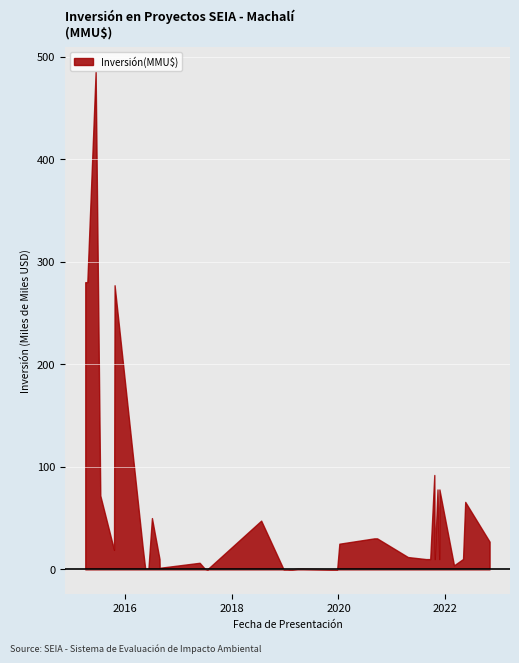

Rank the categories by value from lowest to highest.

2019-12-23, 2017-07-18, 2019-02-11, 2019-01-15, 2018-12-20, 2019-04-23, 2019-04-09, 2019-04-02, 2019-03-28, 2017-07-20, 2017-06-29, 2016-06-07, 2016-05-16, 2016-08-23, 2022-03-03, 2017-05-24, 2021-11-22, 2021-10-22, 2021-09-21, 2021-08-23, 2016-08-22, 2022-05-04, 2021-04-21, 2015-10-15, 2016-04-29, 2020-01-07, 2022-11-02, 2020-09-22, 2020-09-02, 2018-07-20, 2016-07-01, 2022-05-19, 2015-07-13, 2021-11-23, 2021-11-10, 2021-10-19, 2015-10-19, 2015-04-15, 2015-04-01, 2015-06-11